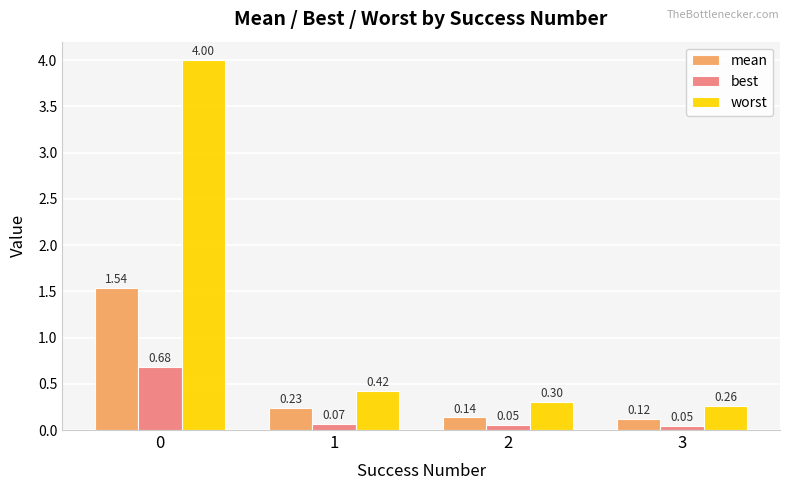

What is the maximum value for worst?

4.0